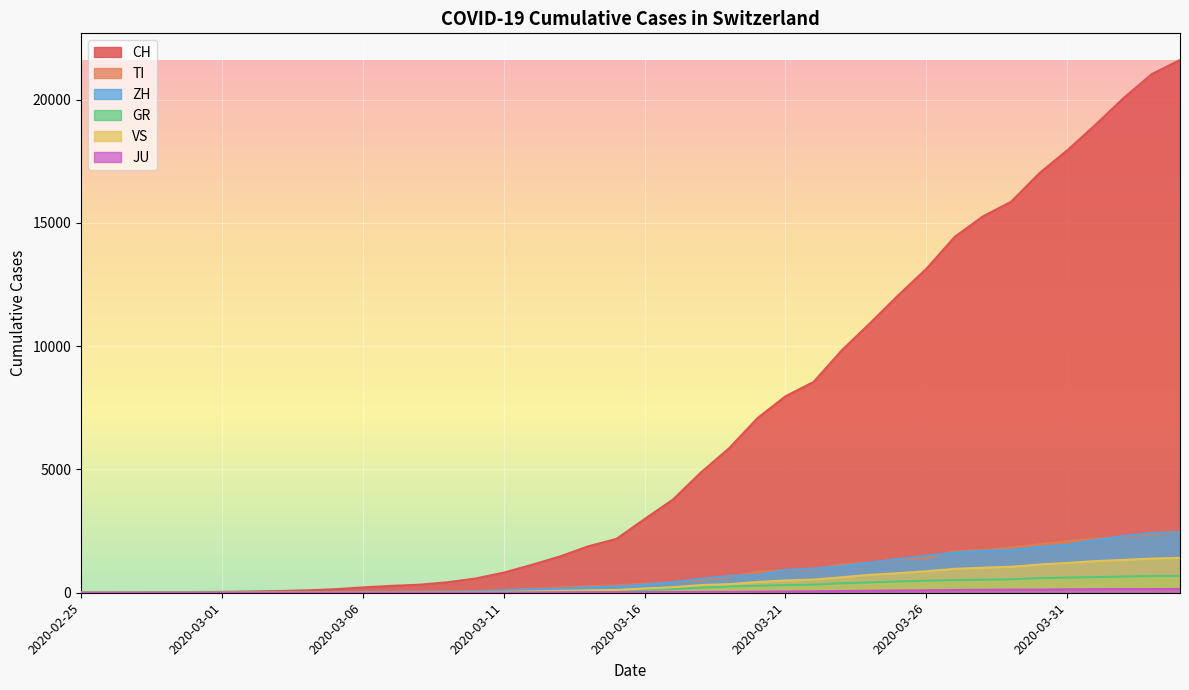

True or false: JU and ZH cross at least once.

False